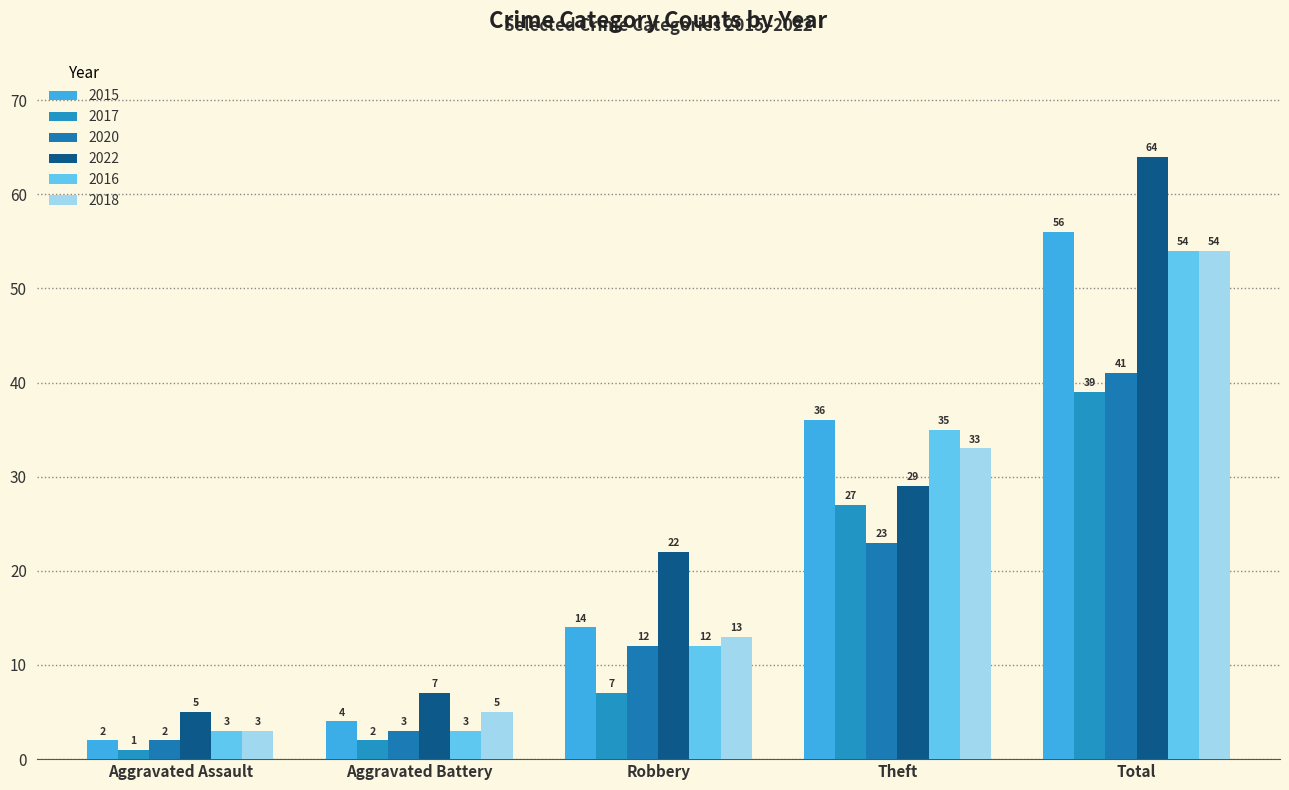

Are the bars grouped side by side (vs. stacked)?

Yes